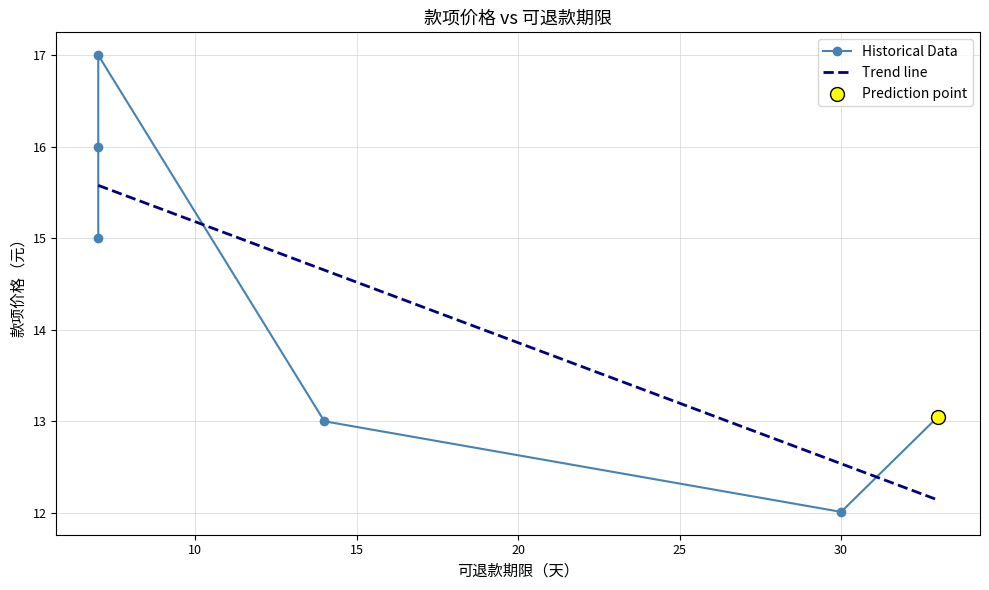

Approximately how many times larger is the value at 30 compared to 7?

0.7